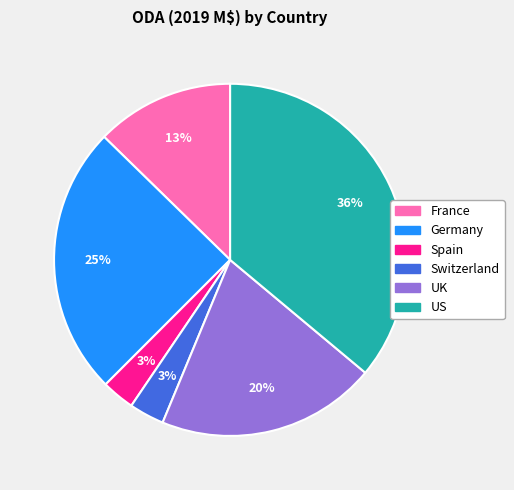

How many segments does this pie chart have?

6